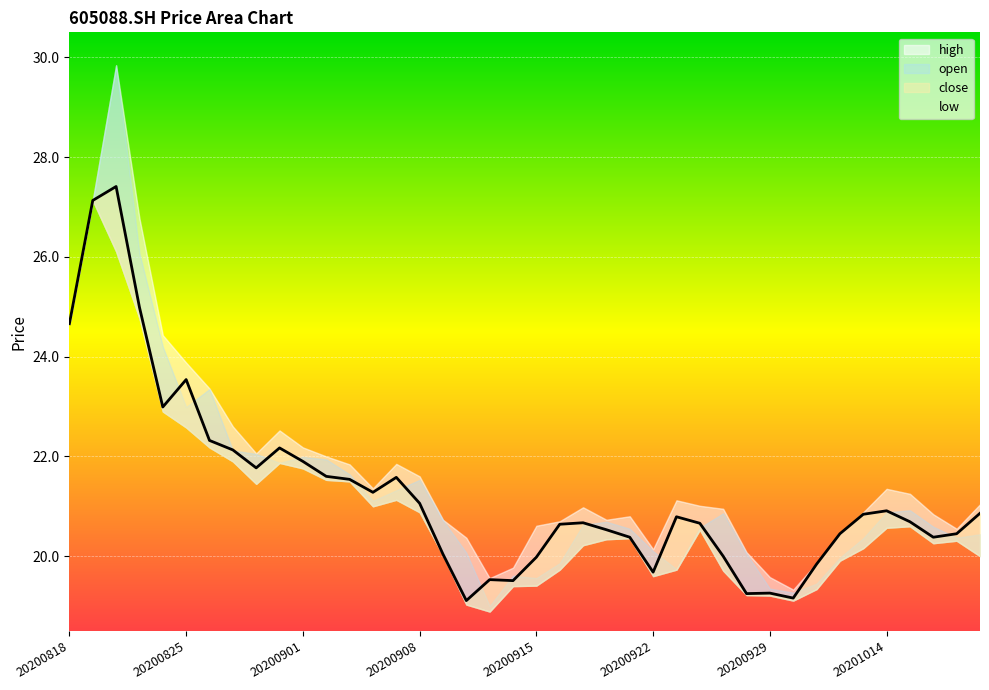

How many points are higher than both their immediate neighbors (excluding endpoints)?

9